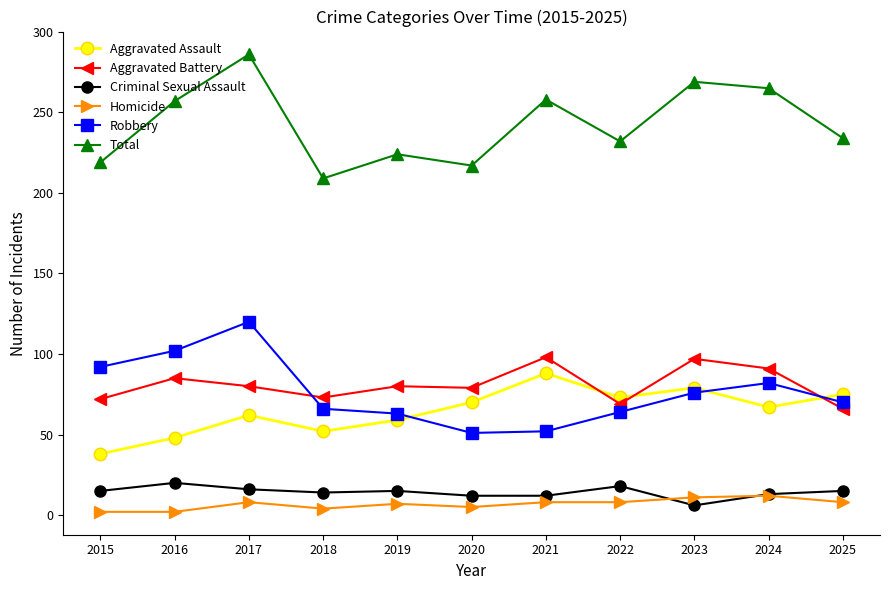

How many data points does each series have?

11